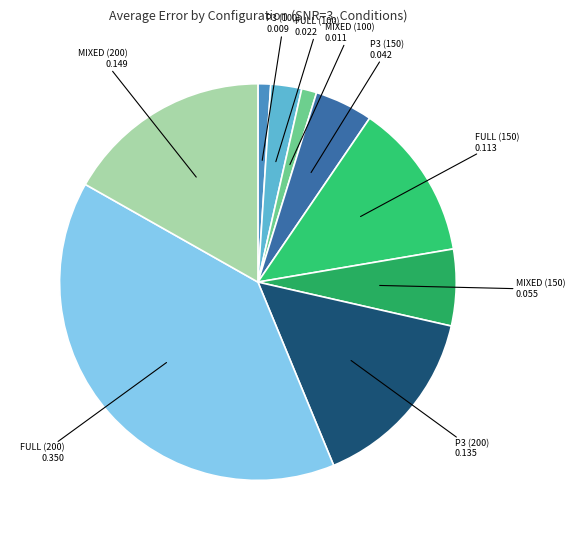

True or false: P3 (200) accounts for 3% of the total.

False